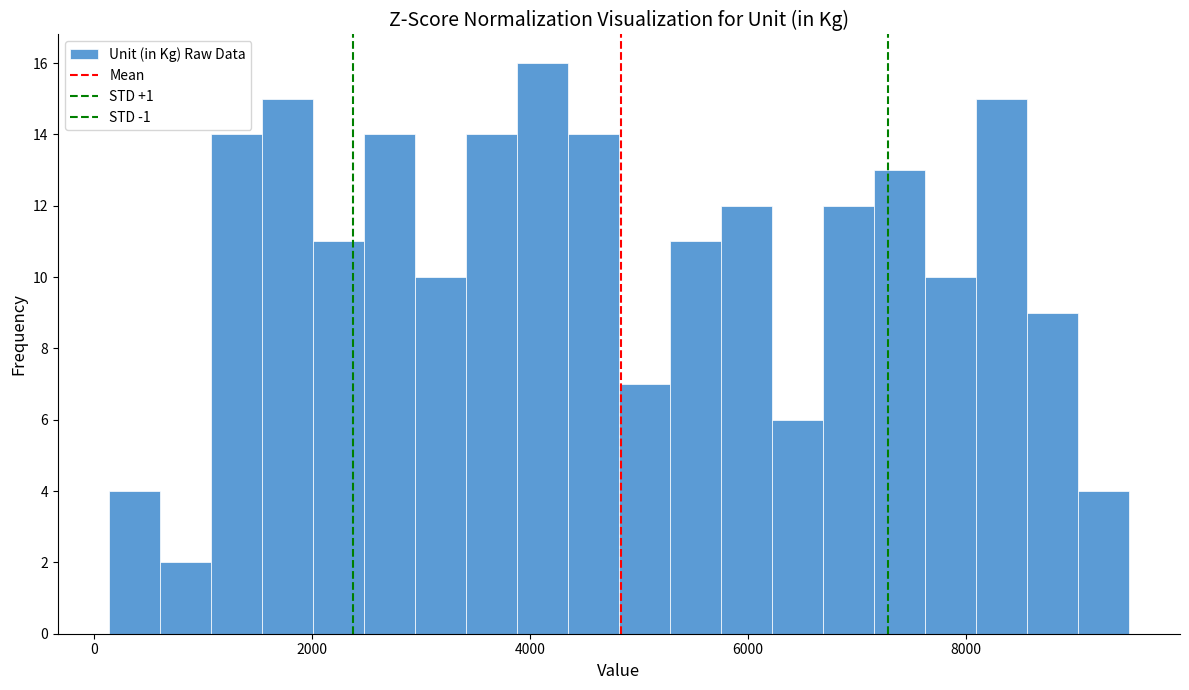

Read against the x-axis, roughly where is the centre of the tallest bar?

4200